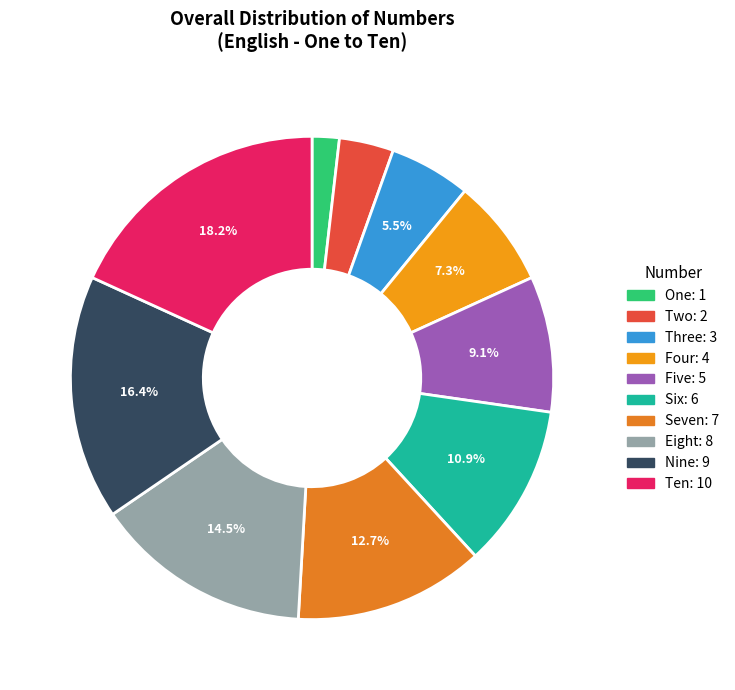

To the nearest percent, what percentage of the pie is Three?

5%